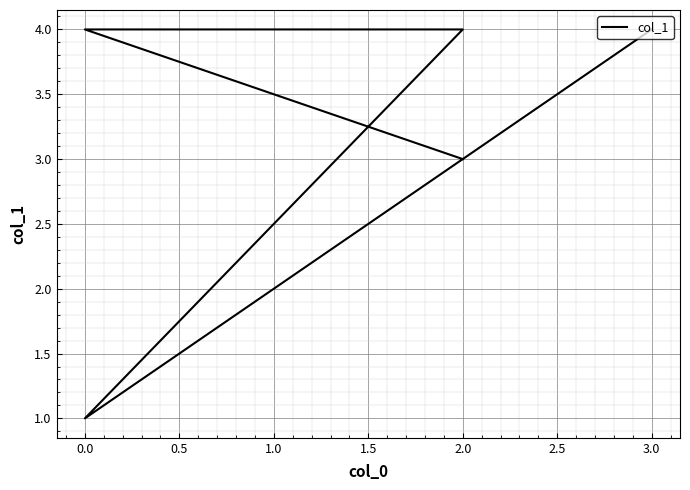

What is the difference between the second highest and second lowest values?

1